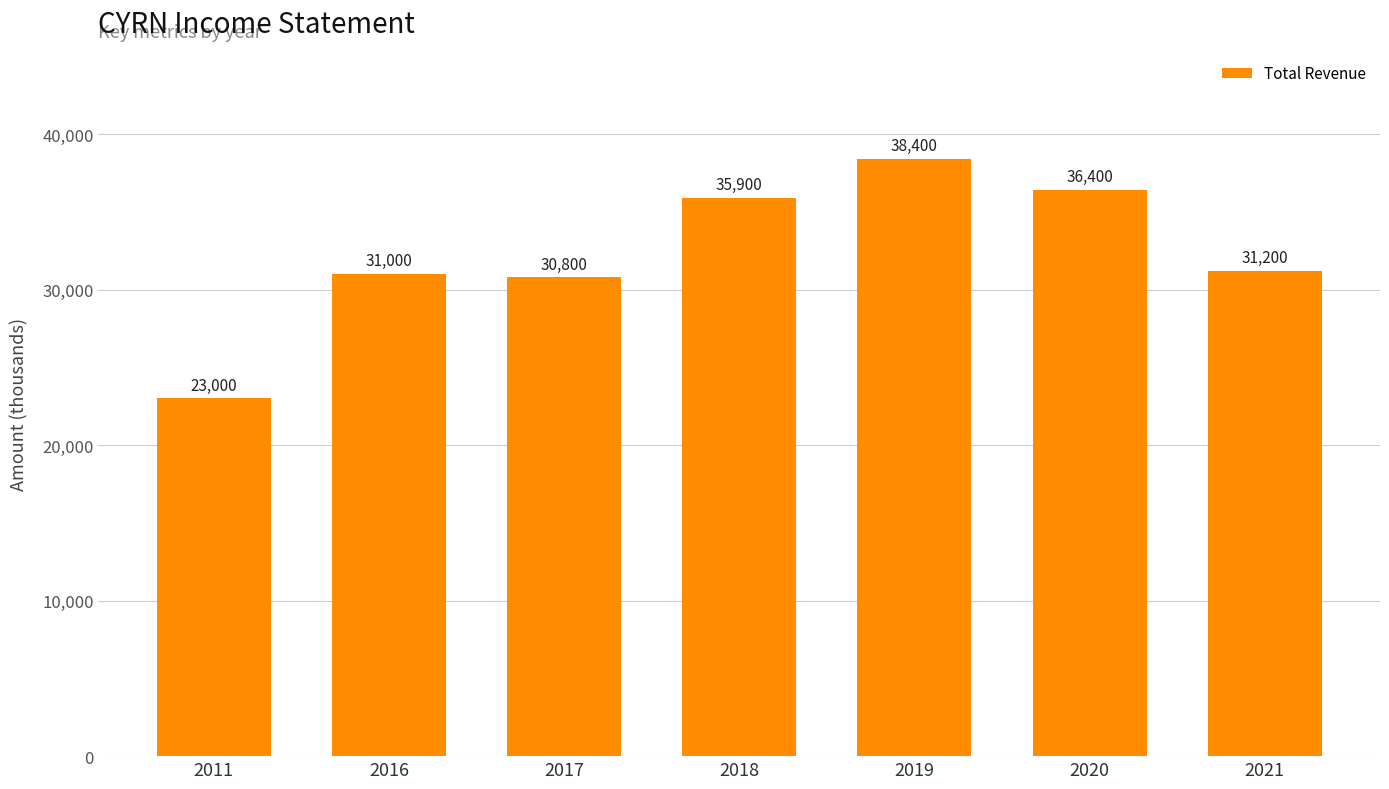

Reading right to left, extract all data points from this chart.

31200	36400	38400	35900	30800	31000	23000